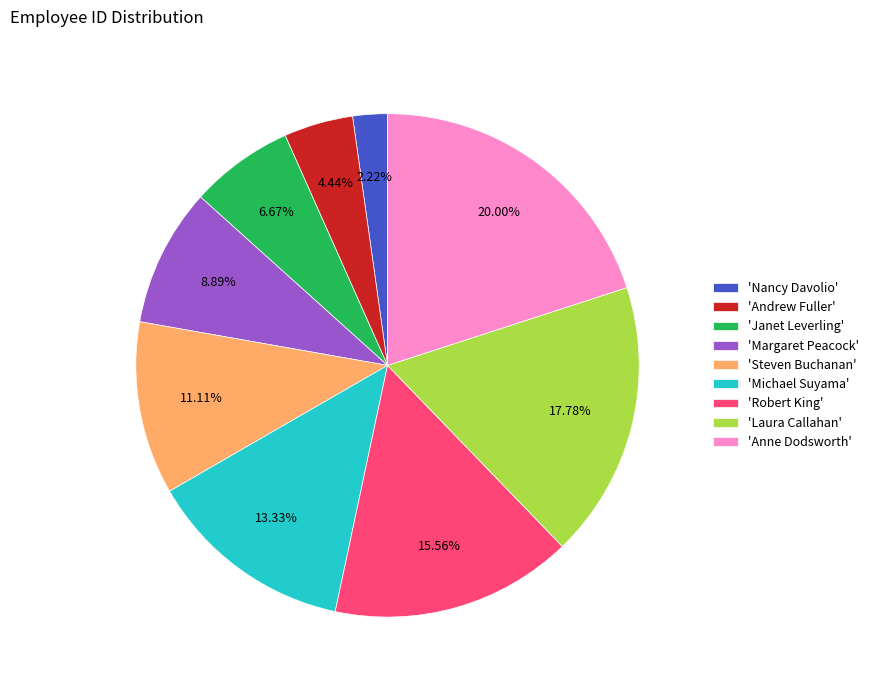

To the nearest percent, what is the difference between the largest and smallest slice percentages?

18%